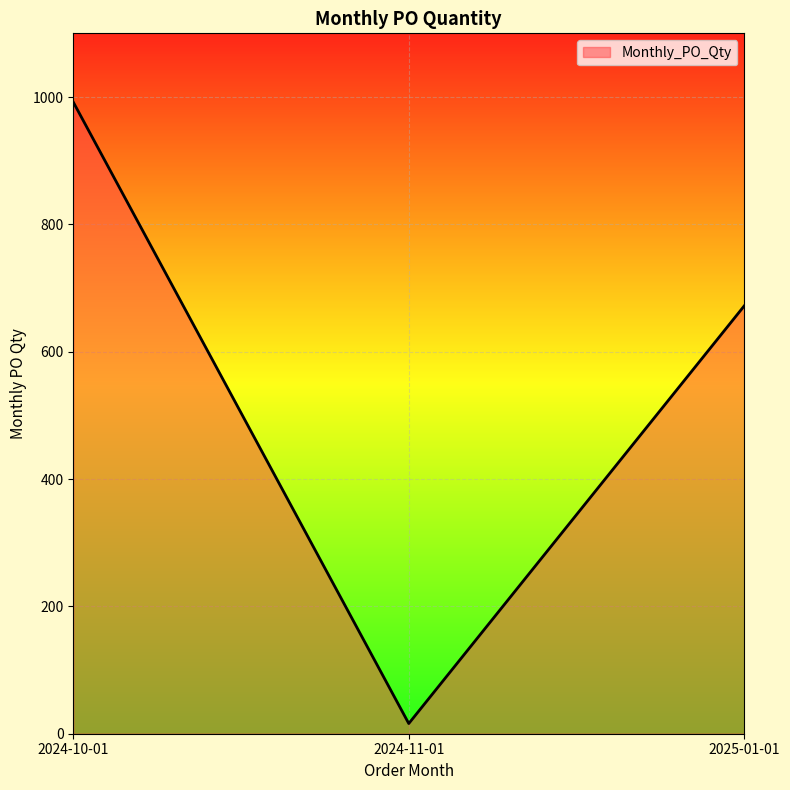

List the labels in order of value, smallest first.

2024-11-01, 2025-01-01, 2024-10-01